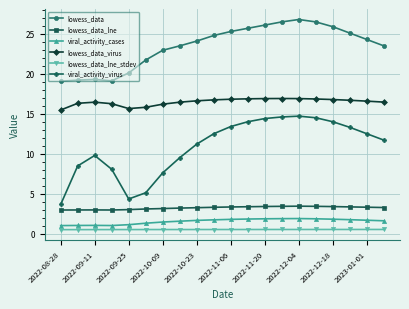

True or false: lowess_data_lne has more than 1 points higher than both neighbors.

True